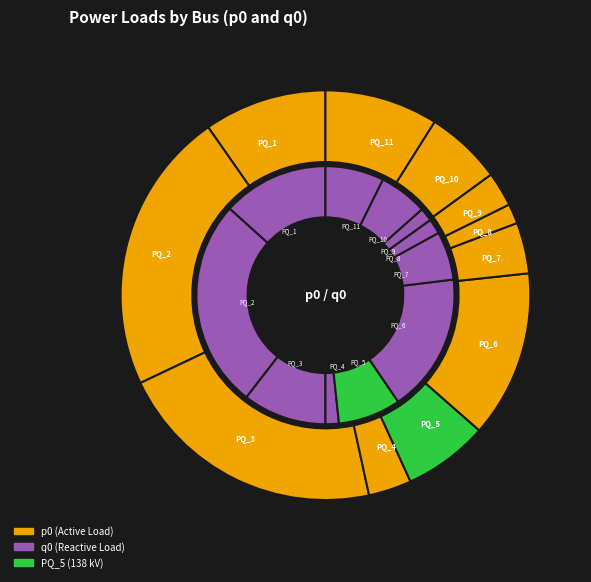

To the nearest percent, what portion does PQ_6 represent?

17%